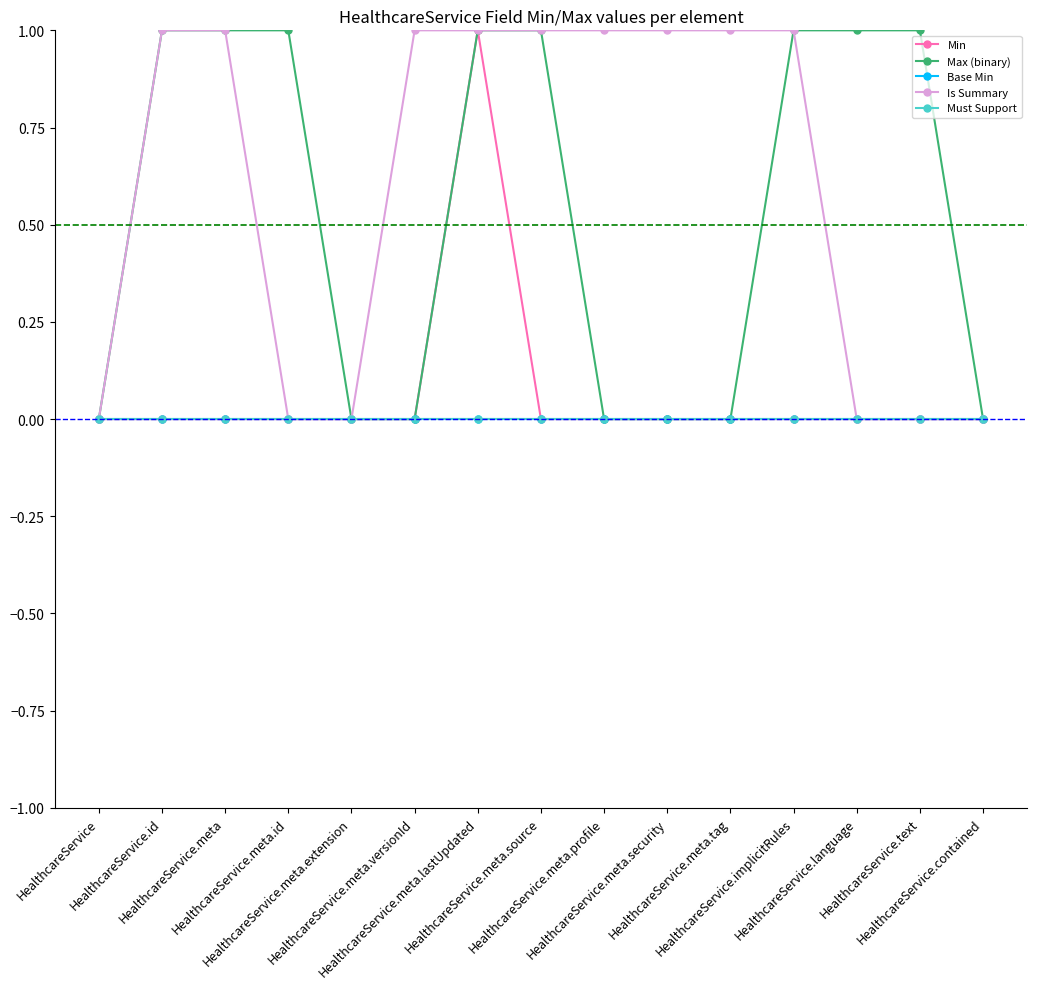

Does the chart have visible grid lines?

No